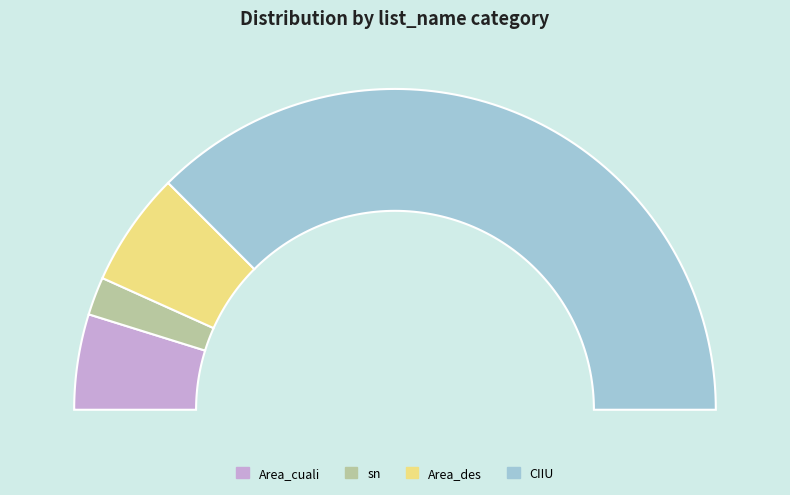

To the nearest percent, what is the combined percentage of Area_cuali and CIIU?

85%